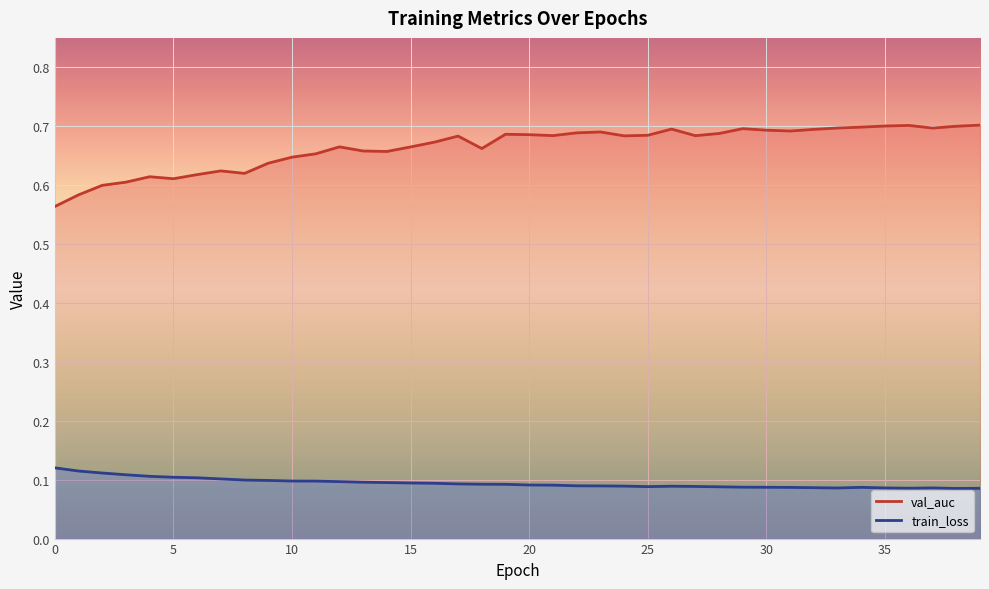

What is the sum of all val_auc values?

26.6